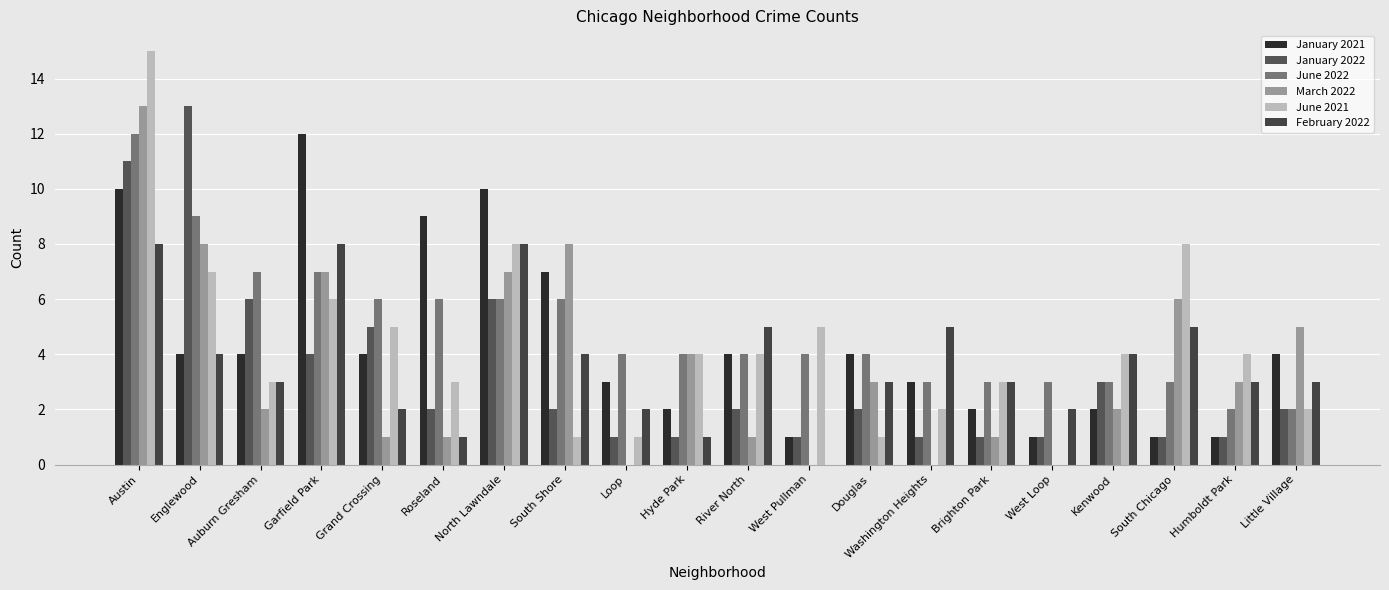

Are the bars grouped side by side (vs. stacked)?

Yes